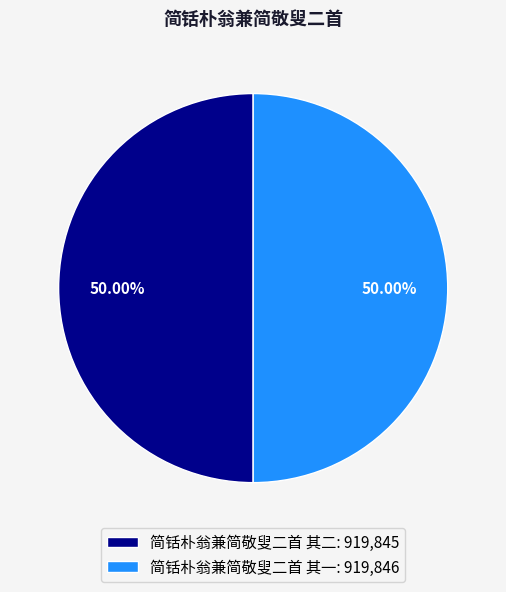

What is the total percentage of 简铦朴翁兼简敬叟二首 其一 and 简铦朴翁兼简敬叟二首 其二?

100.0%